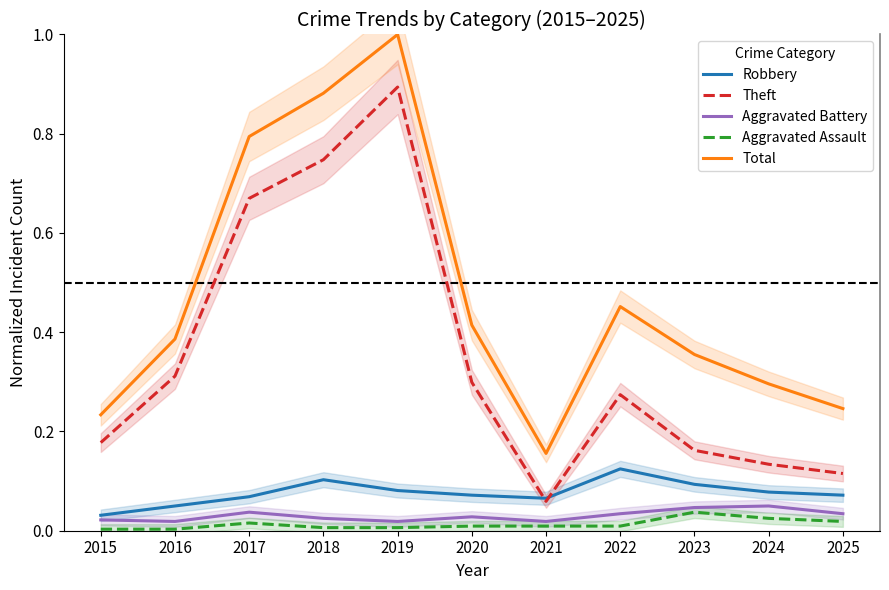

Where is Theft nearest to the value 0?

2021